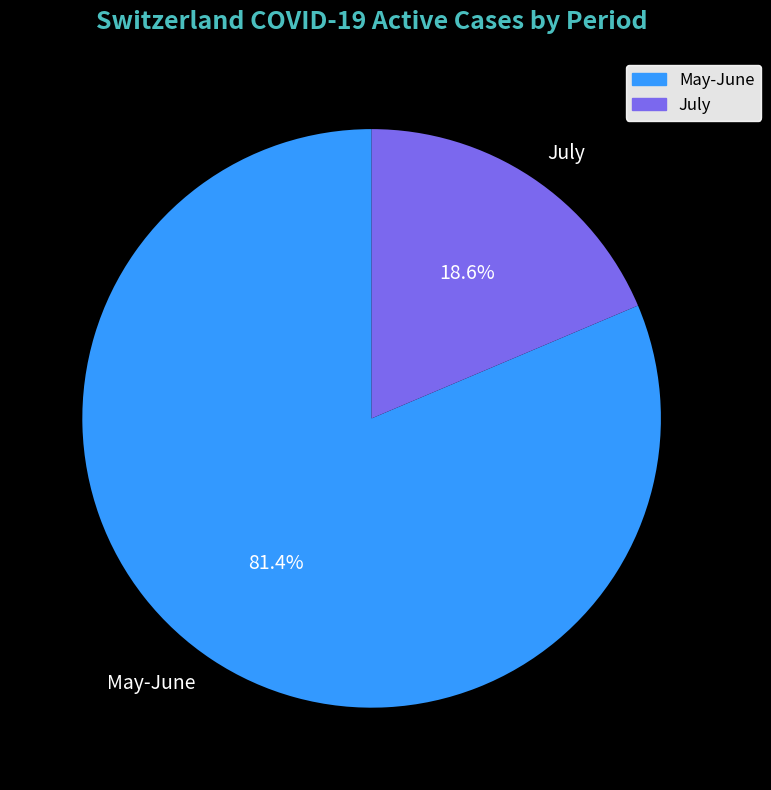

Which slice is the smallest?

July